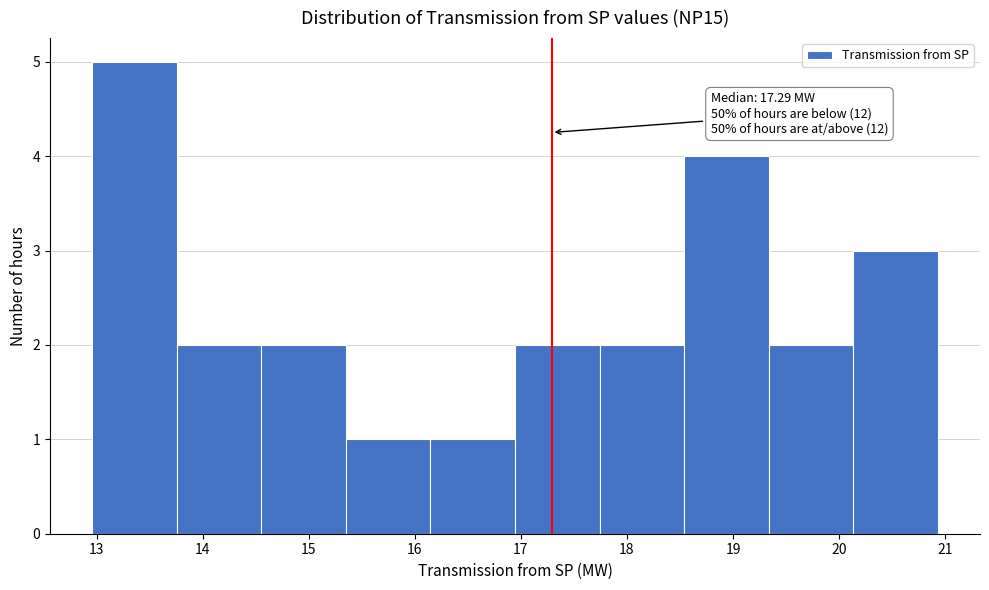

Over which range of the x-axis is the bar tallest?

13.0 to 13.8